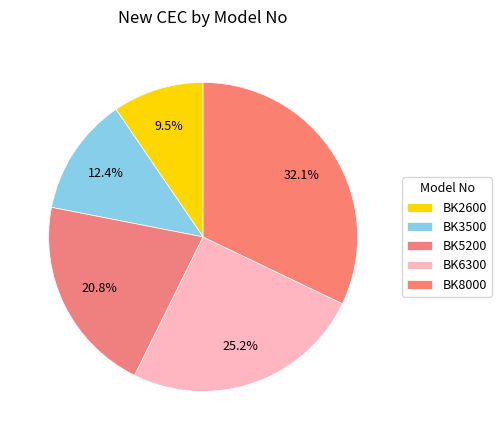

How many segments does this pie chart have?

5